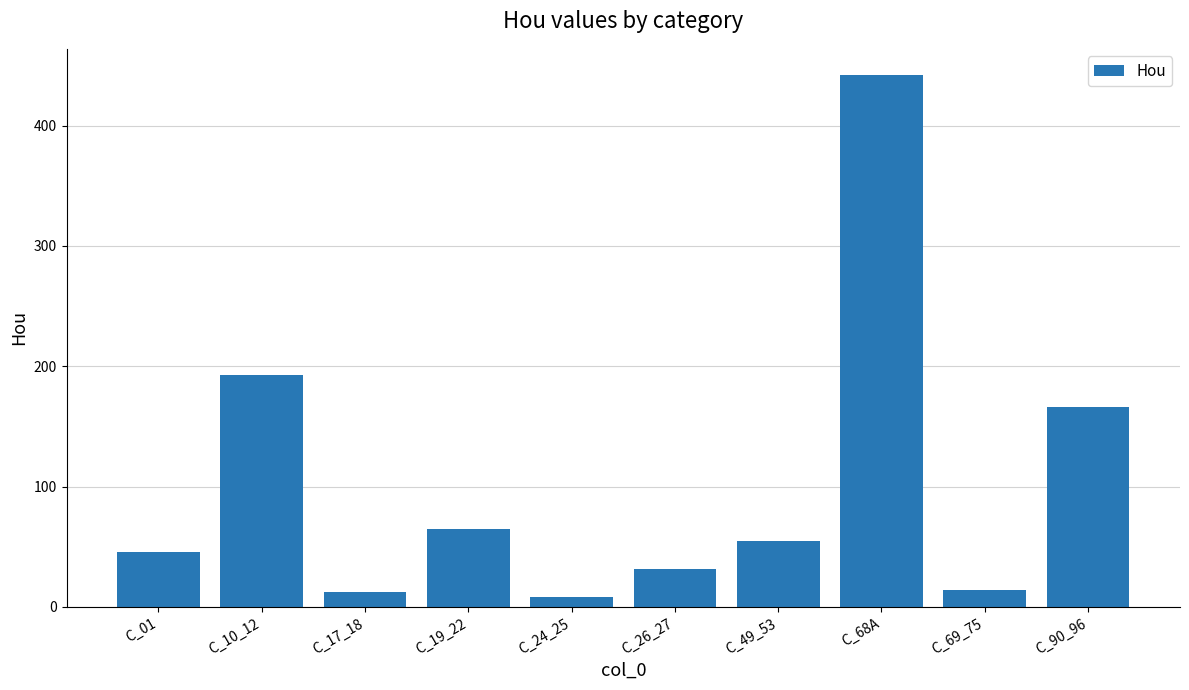

What is the label of the 4th bar from the left?

C_19_22